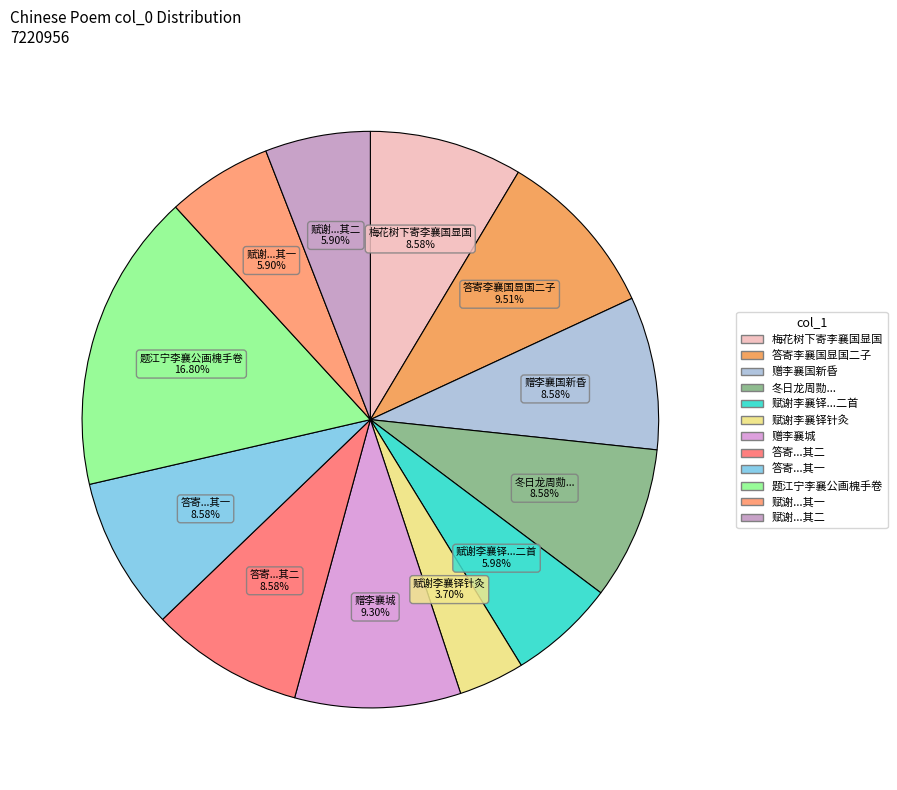

To the nearest percent, what is the average slice percentage?

8%